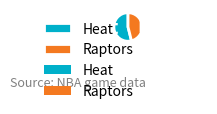

Approximately how many times larger is the value at Heat compared to Raptors?

1.2